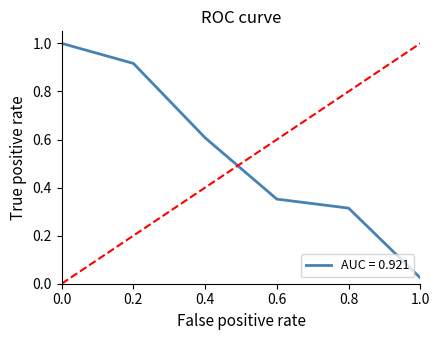

The value at 0.4 is 0.6. True or false?

True